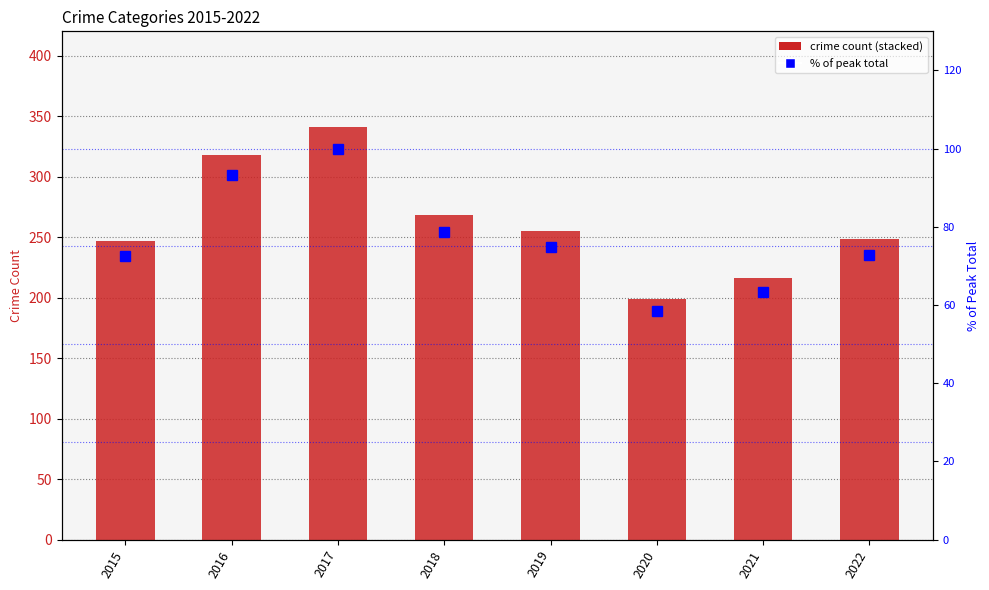

How many groups of bars are there?

8